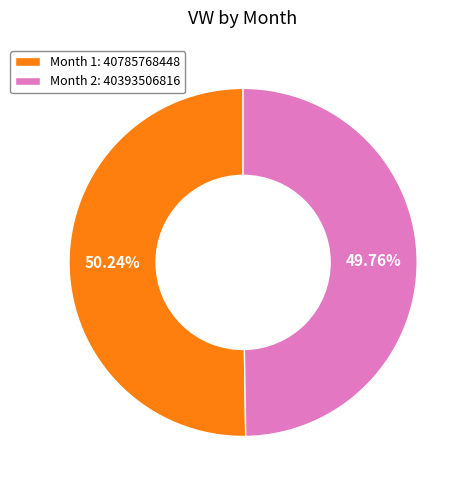

What is the total percentage of Month 1 and Month 2?

100.0%